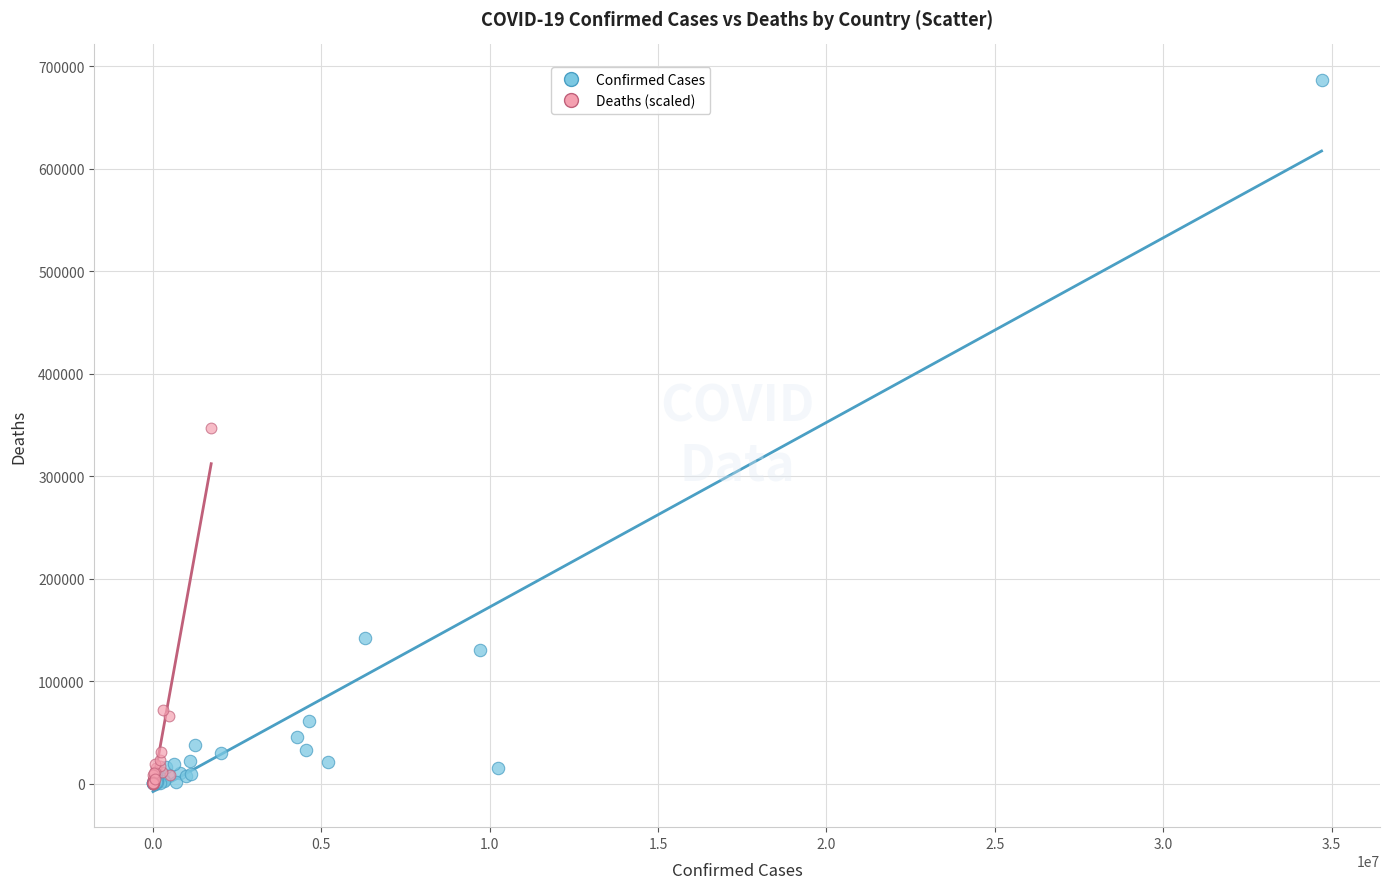

Which series reaches the maximum Y coordinate?

Confirmed Cases